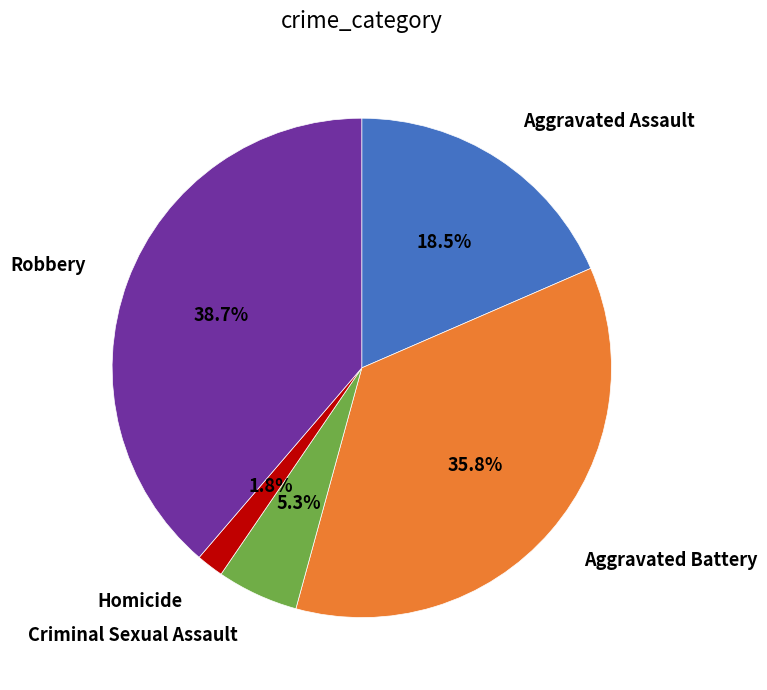

Is there a majority slice in this chart?

No